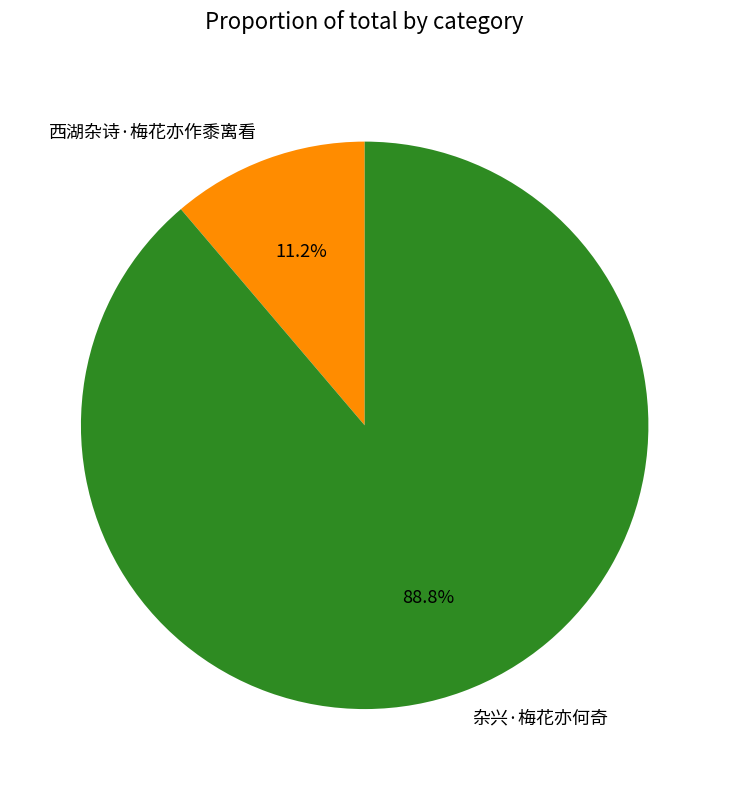

Rank the categories by value from highest to lowest.

杂兴·梅花亦何奇, 西湖杂诗·梅花亦作黍离看